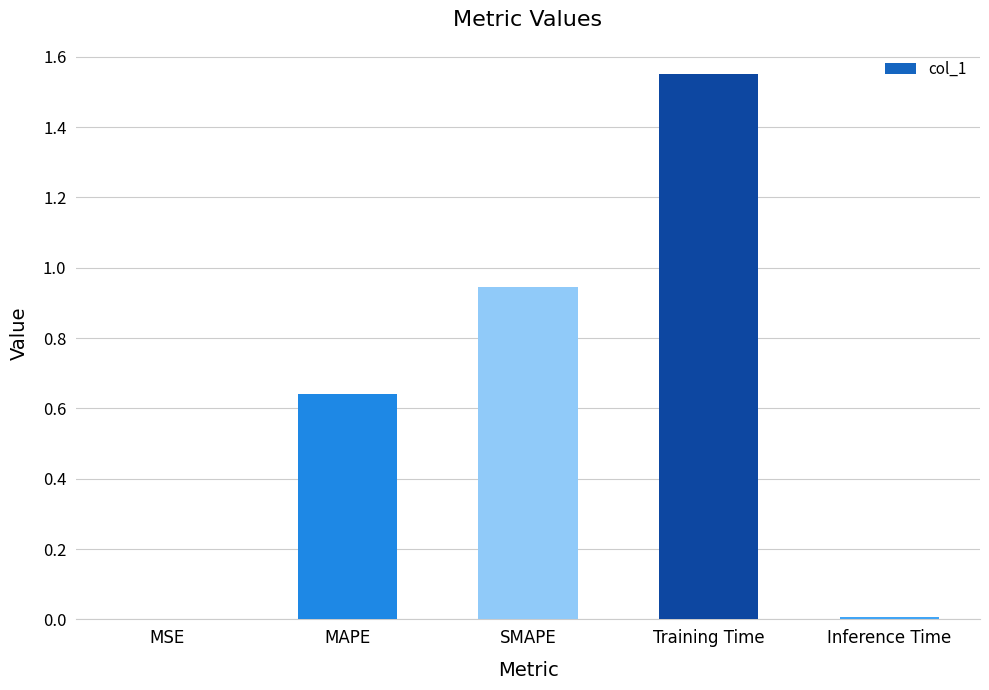

The chart shows a value of 0.0 at Inference Time. True or false?

True